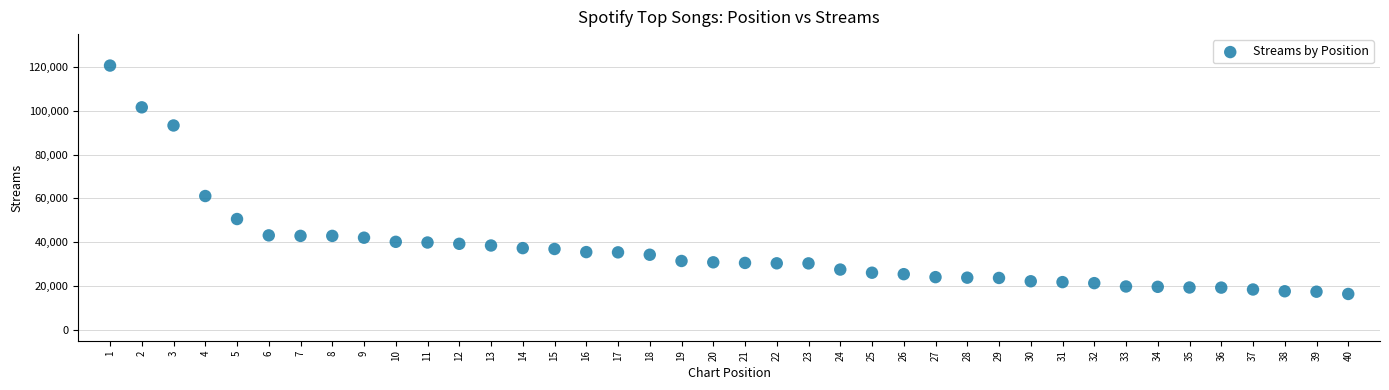

What Y value in the scatter plot is closest to 68496?

61069